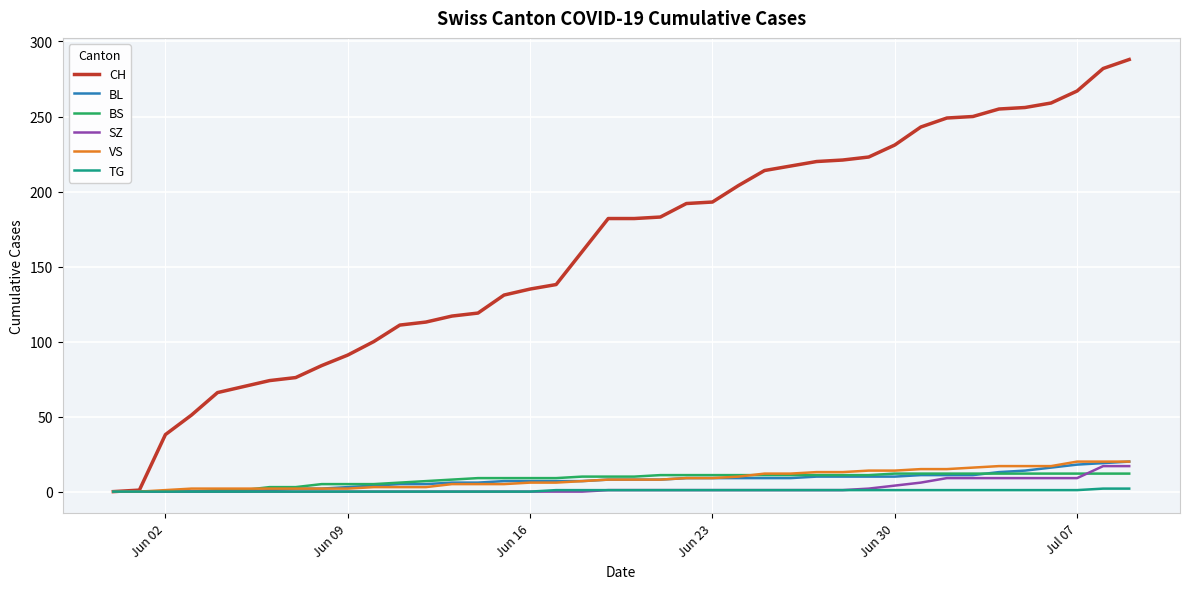

What is the maximum value for CH?

288